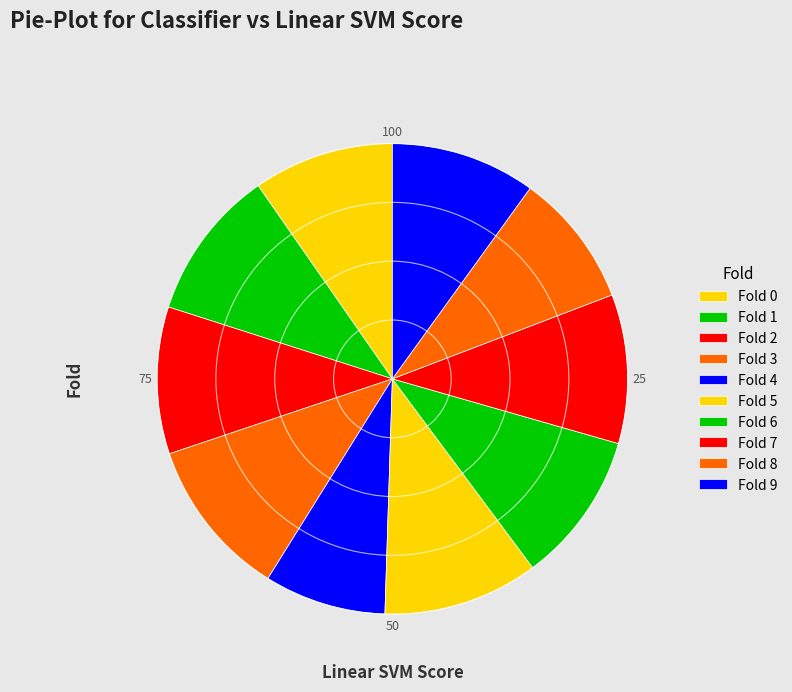

Count the number of slices in the pie.

10